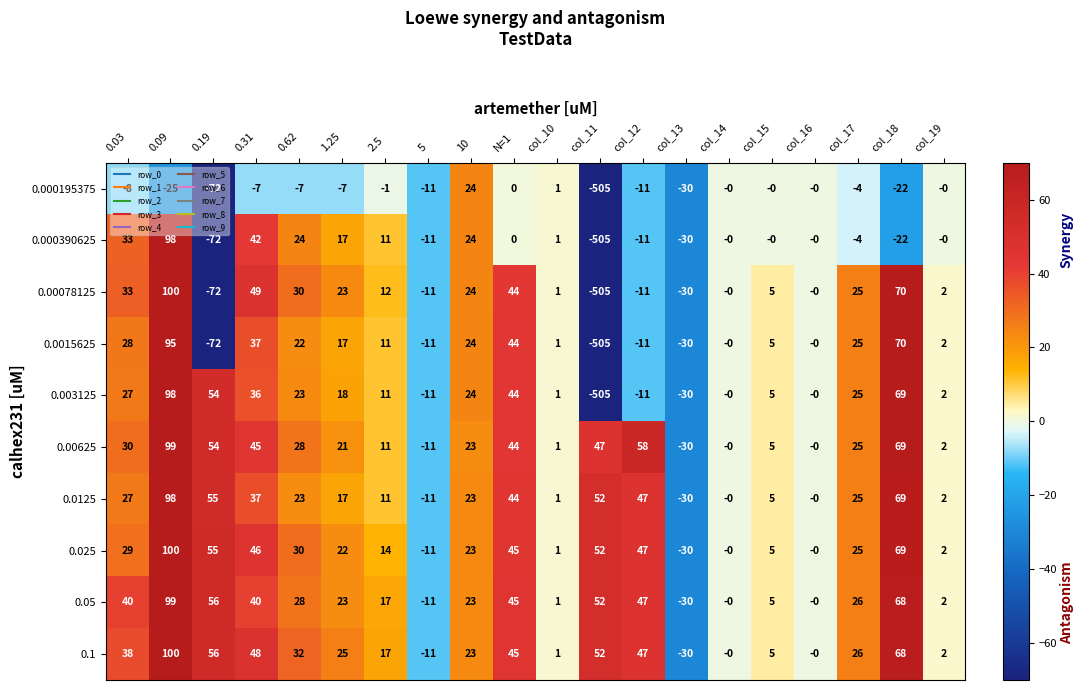

Which series changed the most between 0.31 and col_14?

0.00078125